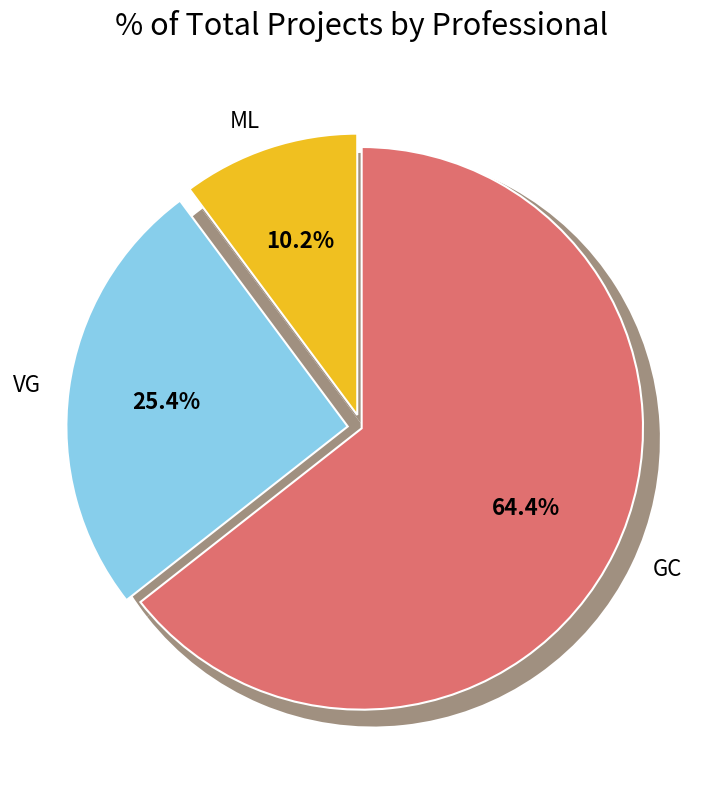

Between VG and GC, which is larger?

GC